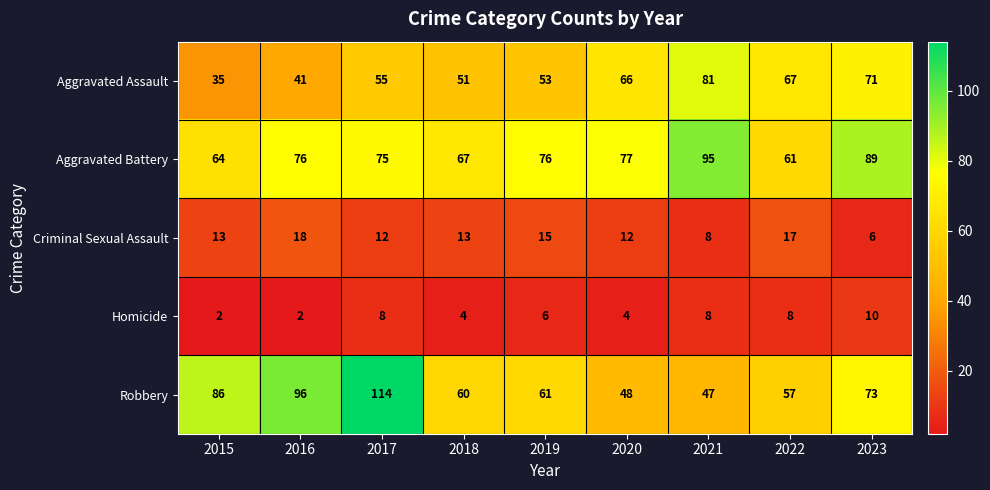

Where is Robbery nearest to the value 80?

2015